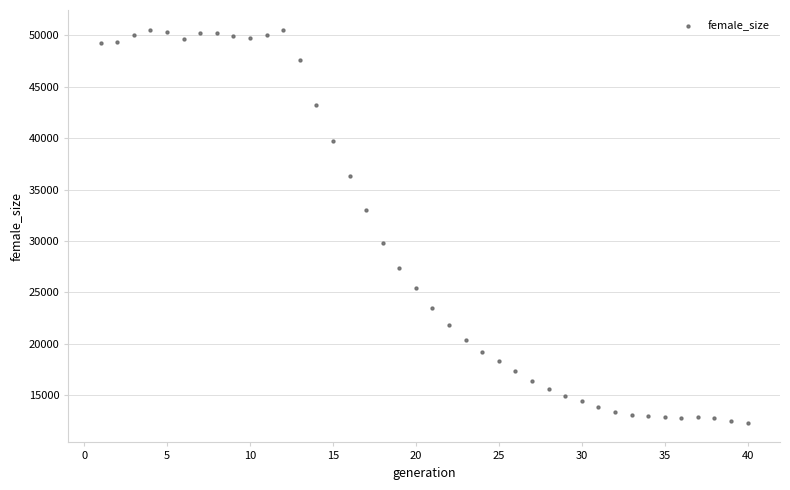

What is the range of X values (max minus min)?

39